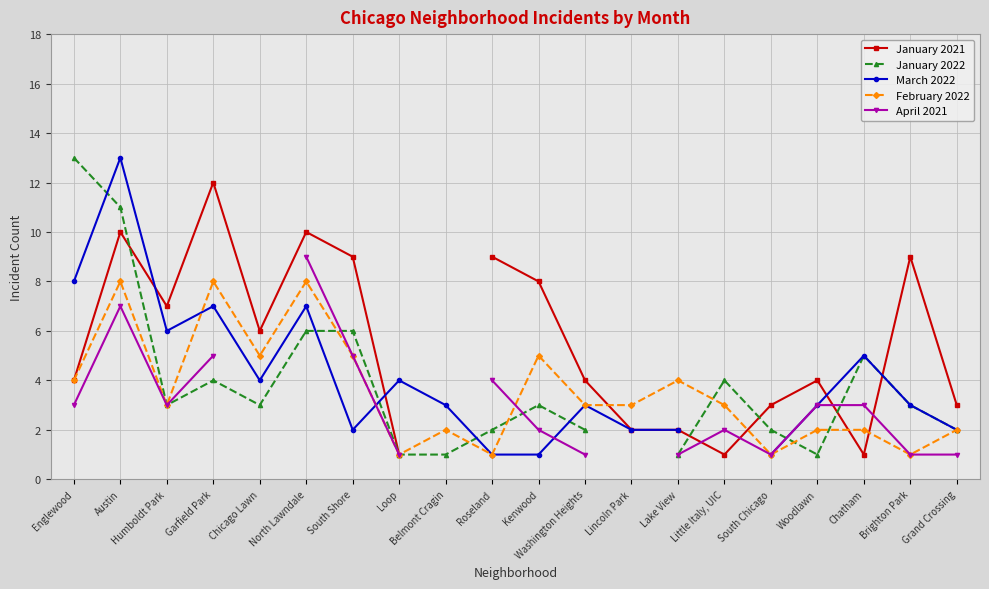

What is the label of the 15th point from the right?

North Lawndale